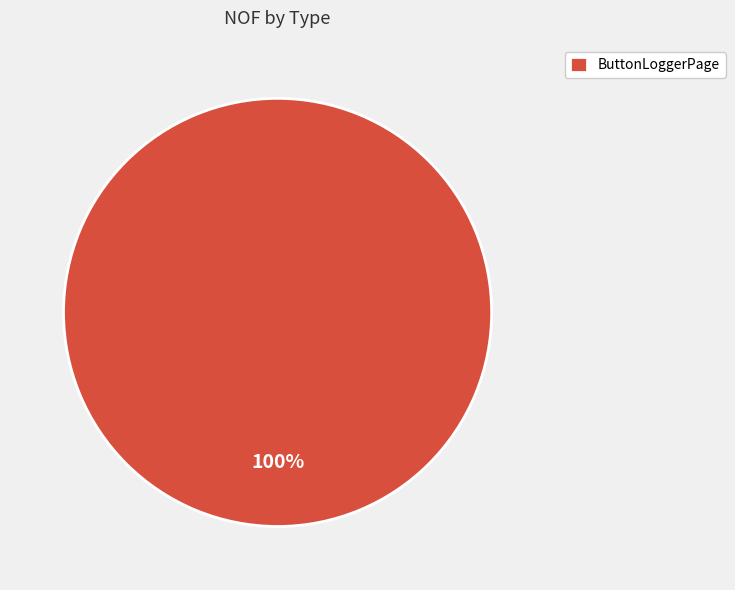

To the nearest percent, what portion does ButtonLoggerPage represent?

100%